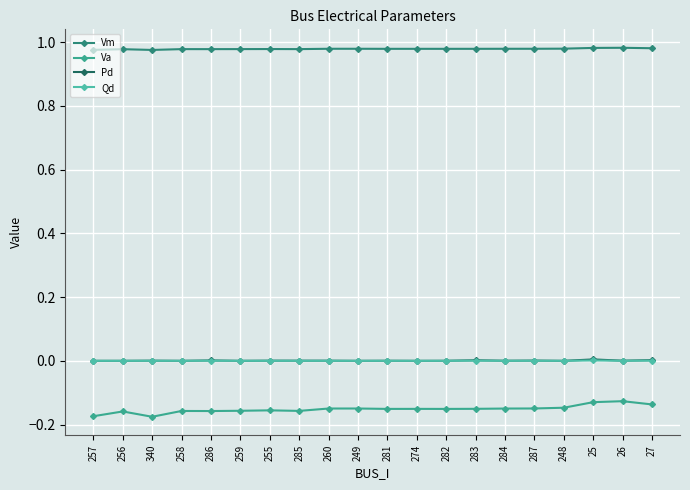

Which series has the largest total across all categories?

Vm